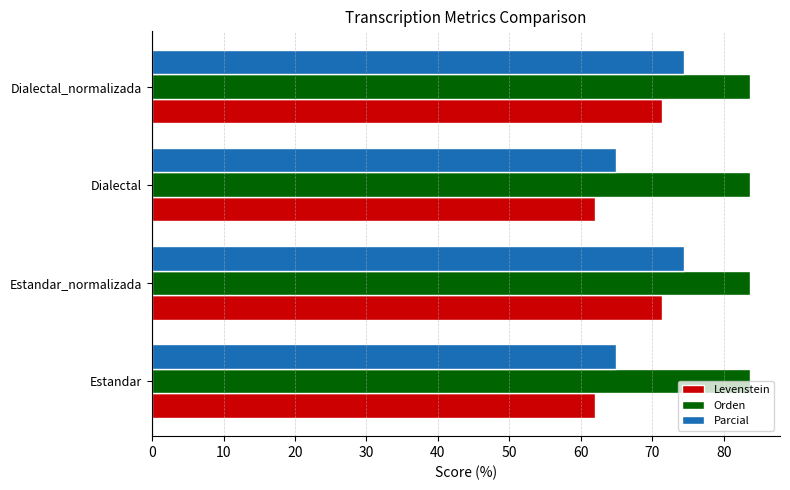

What is the average value of the Levenstein series?

66.7